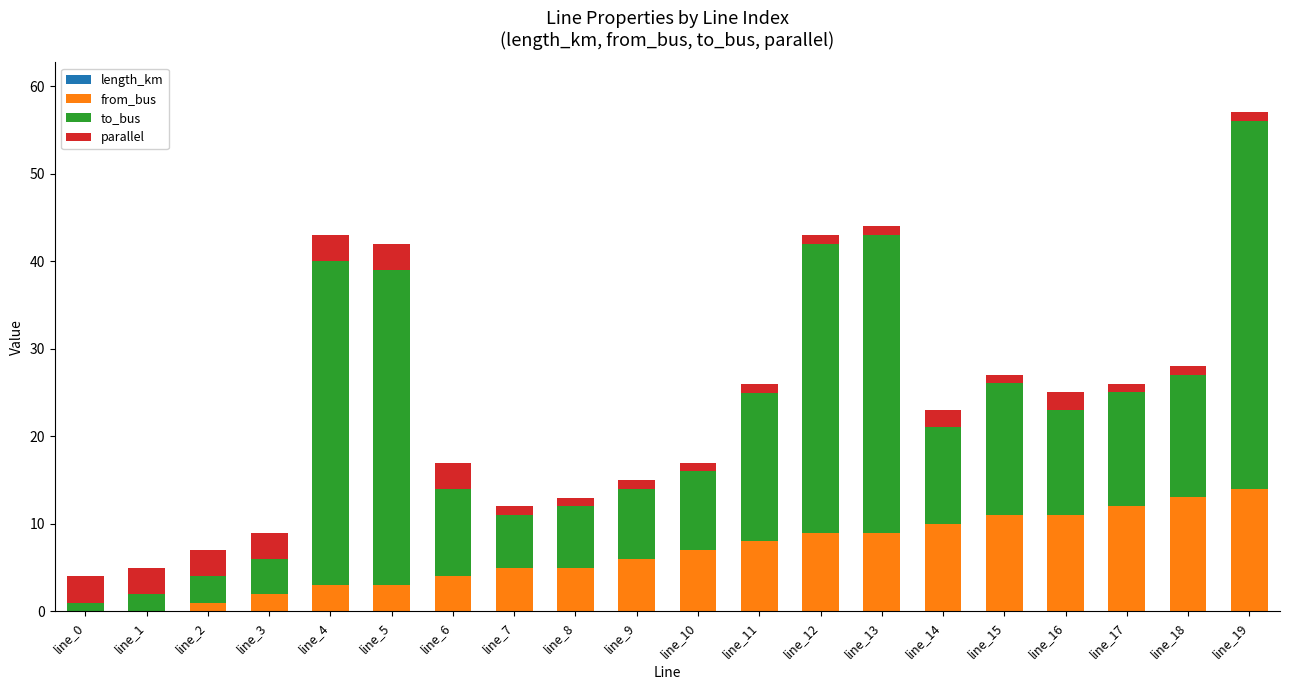

Which has a higher value, line_2 or line_17?

line_17